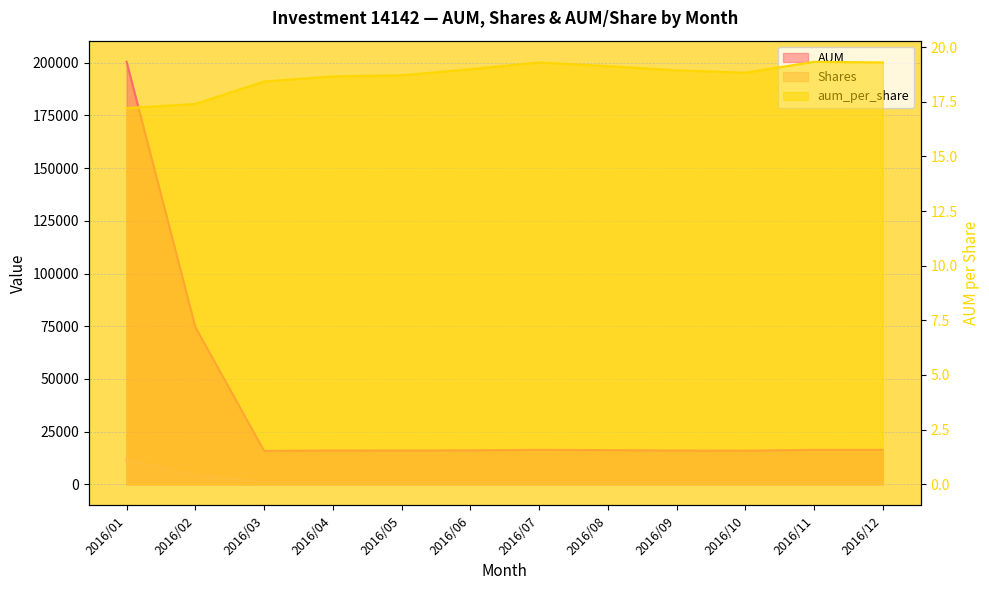

What is the total value across all series at 2016/11?

17214.6